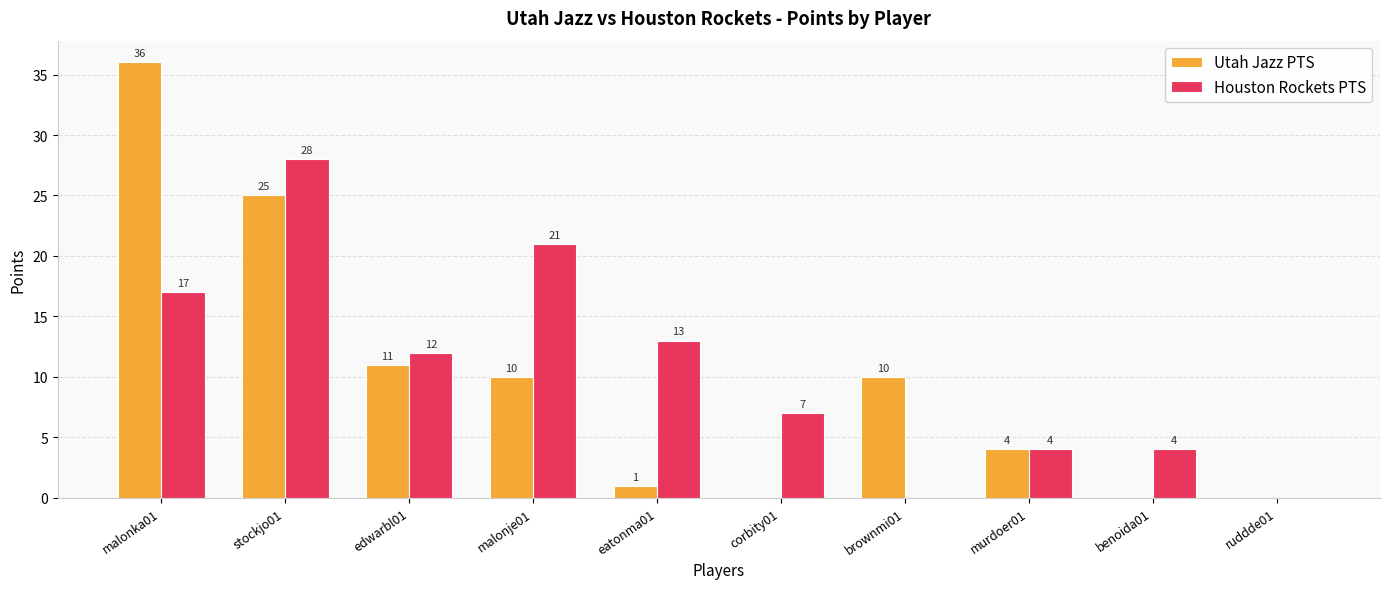

Reading left to right, list all the values displayed in this chart.

Utah Jazz PTS: malonka01=36	stockjo01=25	edwarbl01=11	malonje01=10	eatonma01=1	corbity01=0	brownmi01=10	murdoer01=4	benoida01=0	ruddde01=0
Houston Rockets PTS: malonka01=17	stockjo01=28	edwarbl01=12	malonje01=21	eatonma01=13	corbity01=7	brownmi01=0	murdoer01=4	benoida01=4	ruddde01=0